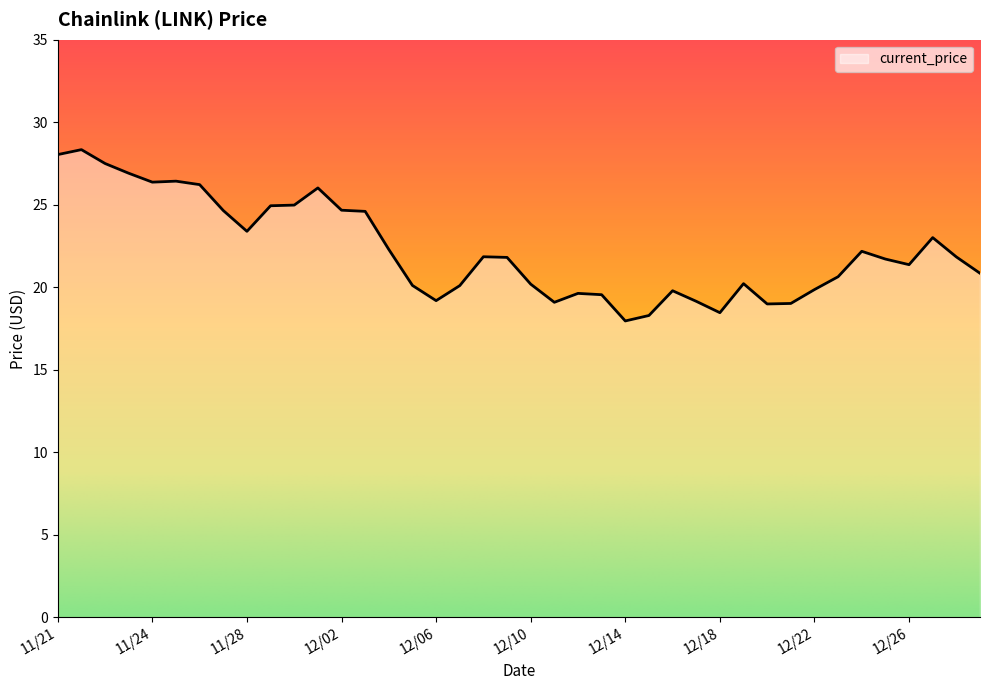

What is the greatest value displayed?

28.3